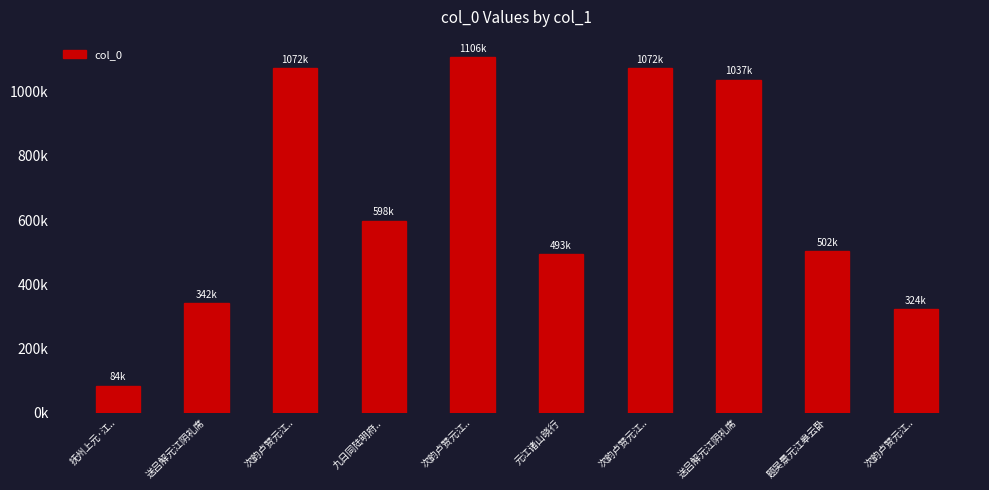

The chart shows a value of 798114 at 九日同陆明府... True or false?

False